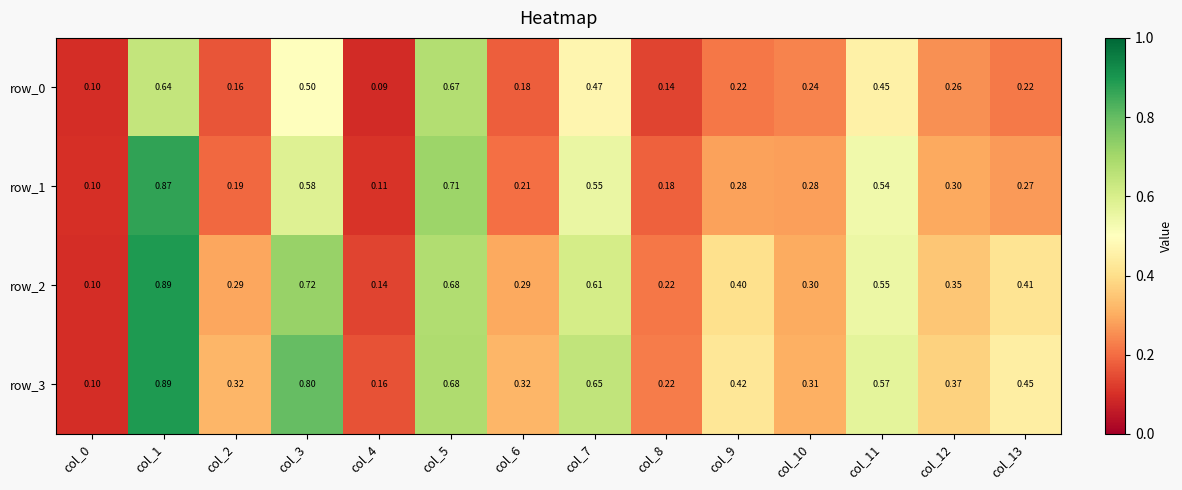

What value does the row_0 series have at col_0?

0.1